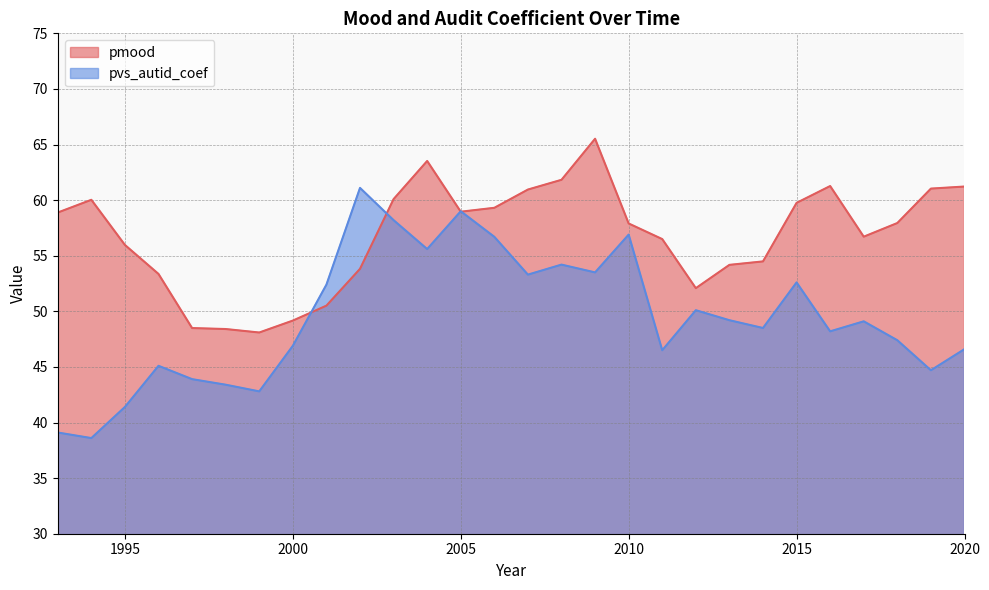

Rank the series by their average value, from highest to lowest.

pmood, pvs_autid_coef